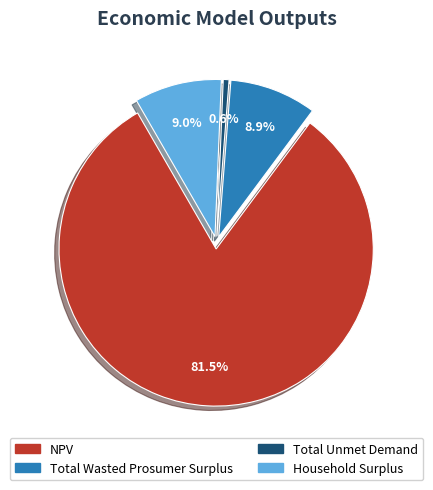

Between NPV and Total Wasted Prosumer Surplus, which is larger?

NPV